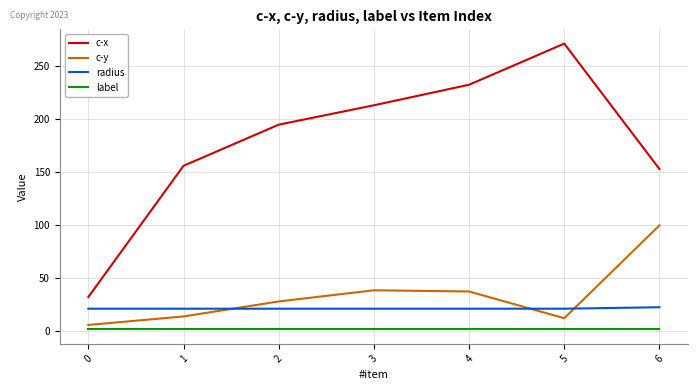

True or false: c-x and label cross at least once.

False